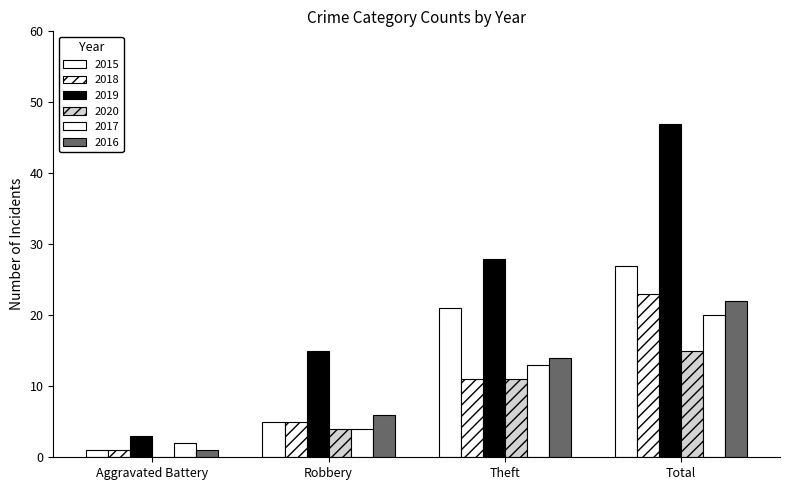

How many groups of bars are there?

4